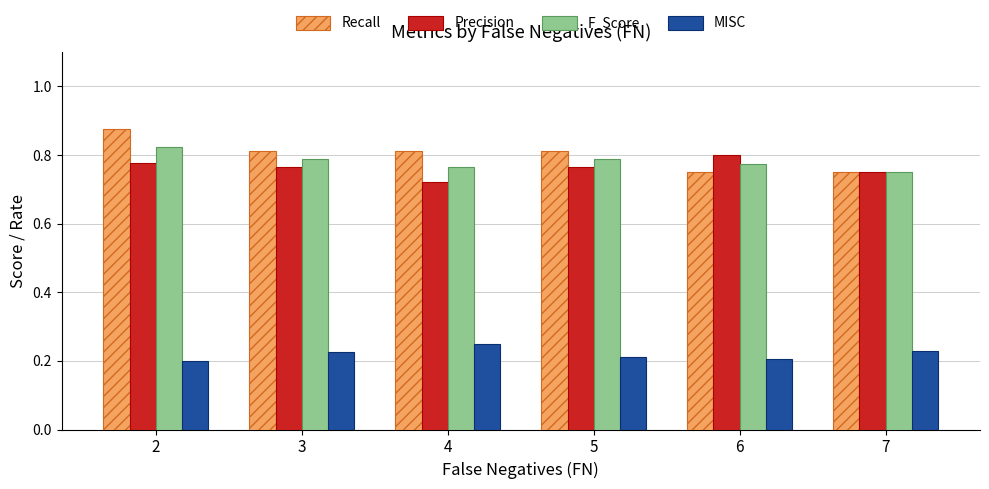

How many bars are there in each group?

4